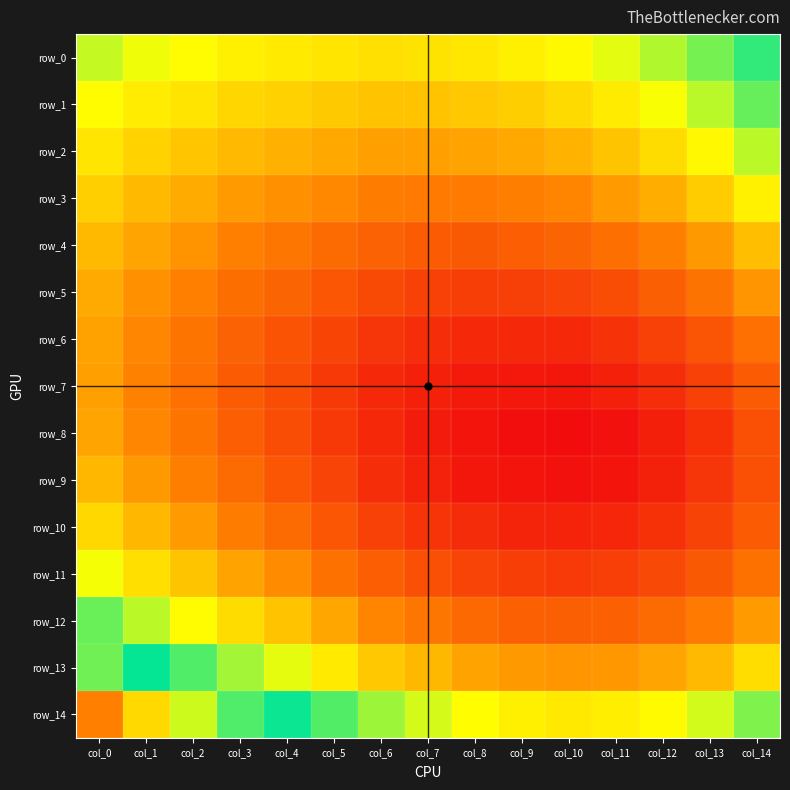

Which series changed the most between col_1 and col_5?

row_14